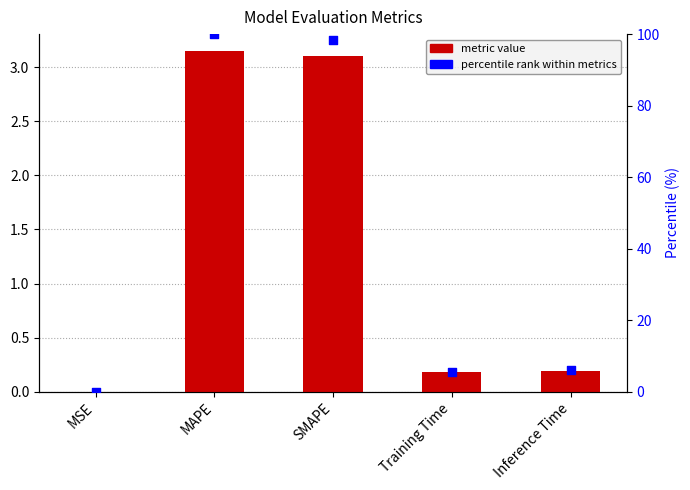

At how many categories does at least one series exceed 16?

2